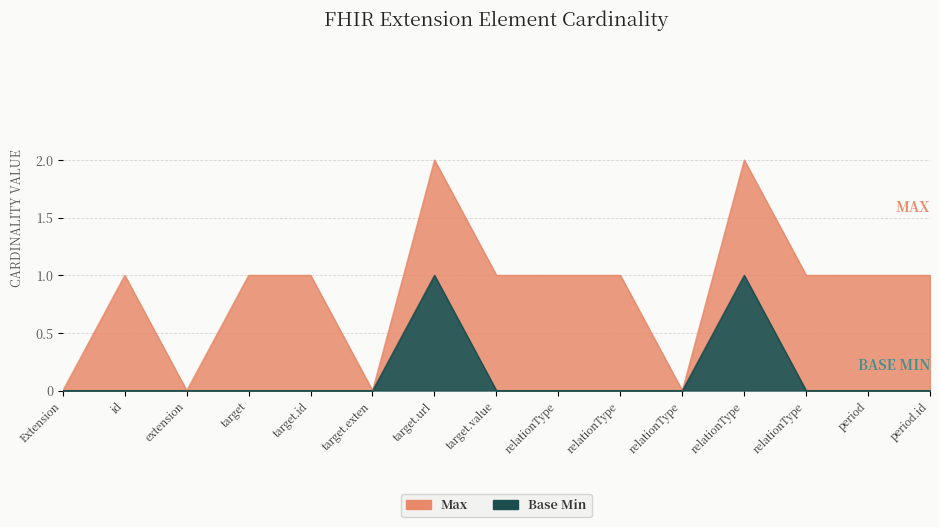

The value at extension is 1. True or false?

False